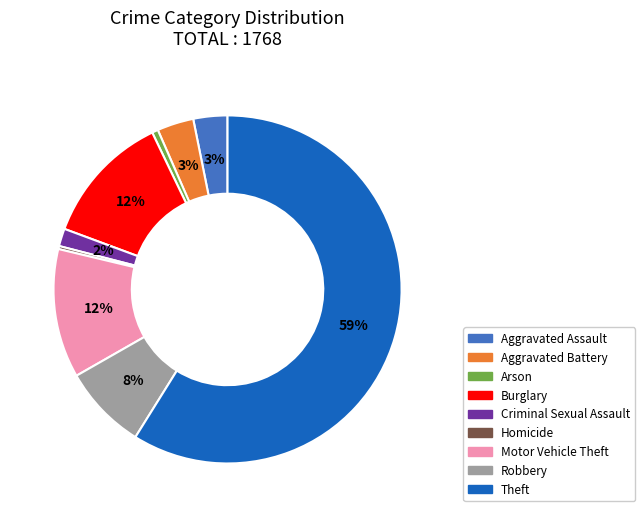

Combined, do Criminal Sexual Assault and Arson account for over 50%?

No